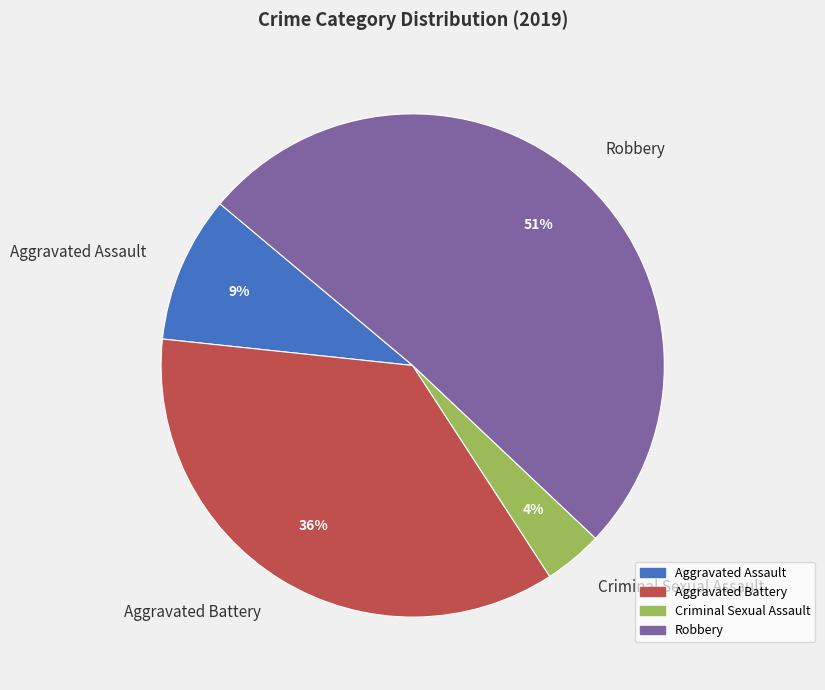

To the nearest percent, what is the difference between the largest and smallest slice percentages?

47%